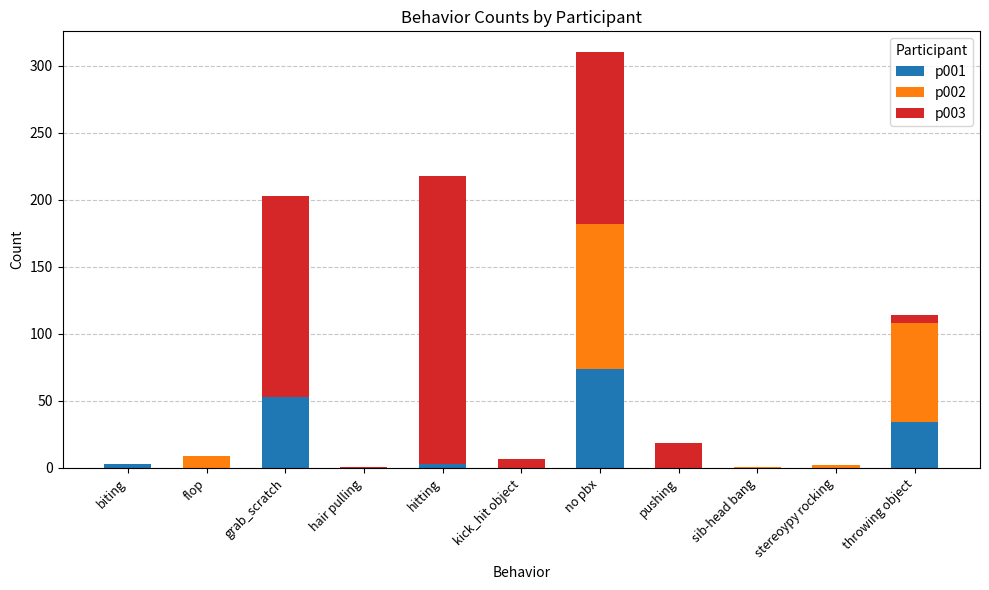

The value of p001 at grab_scratch is 53. True or false?

True